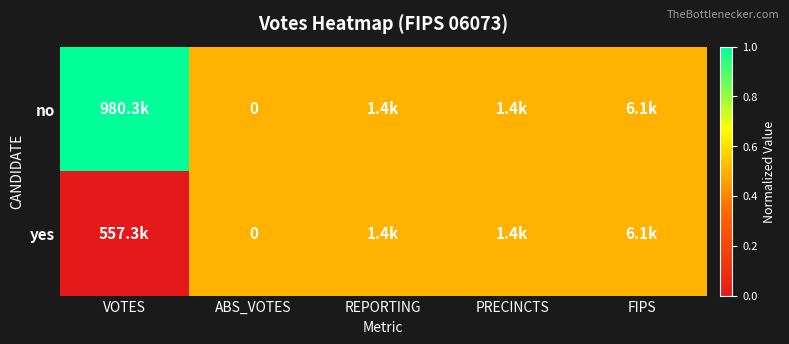

At which category does the chart reach its minimum across all series?

VOTES